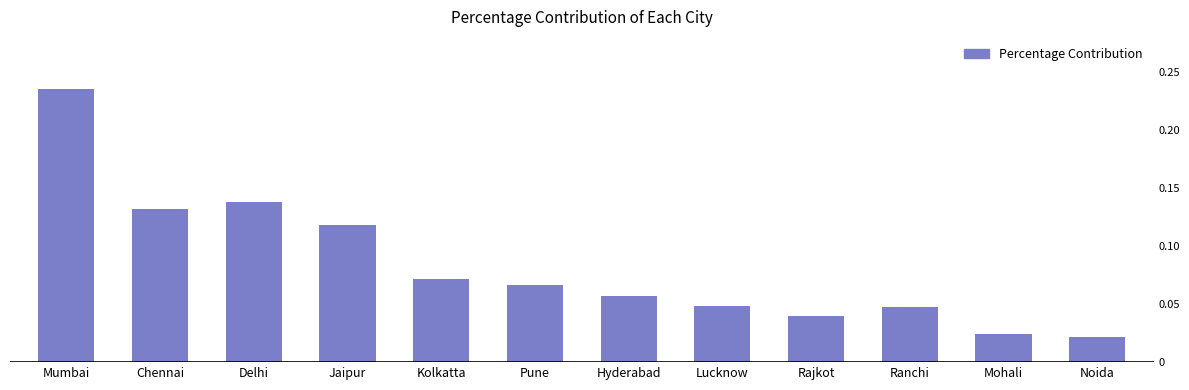

What position from the left is Lucknow?

8